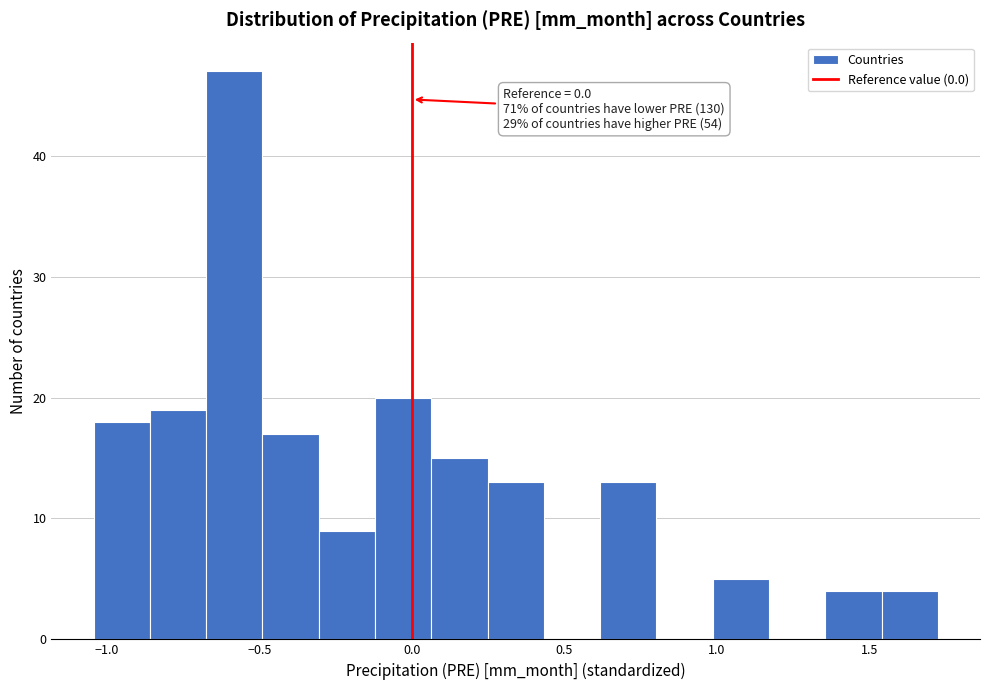

Around what value on the x-axis is the tallest bar? Give the approximate position of its centre, as read against the axis.

-0.60